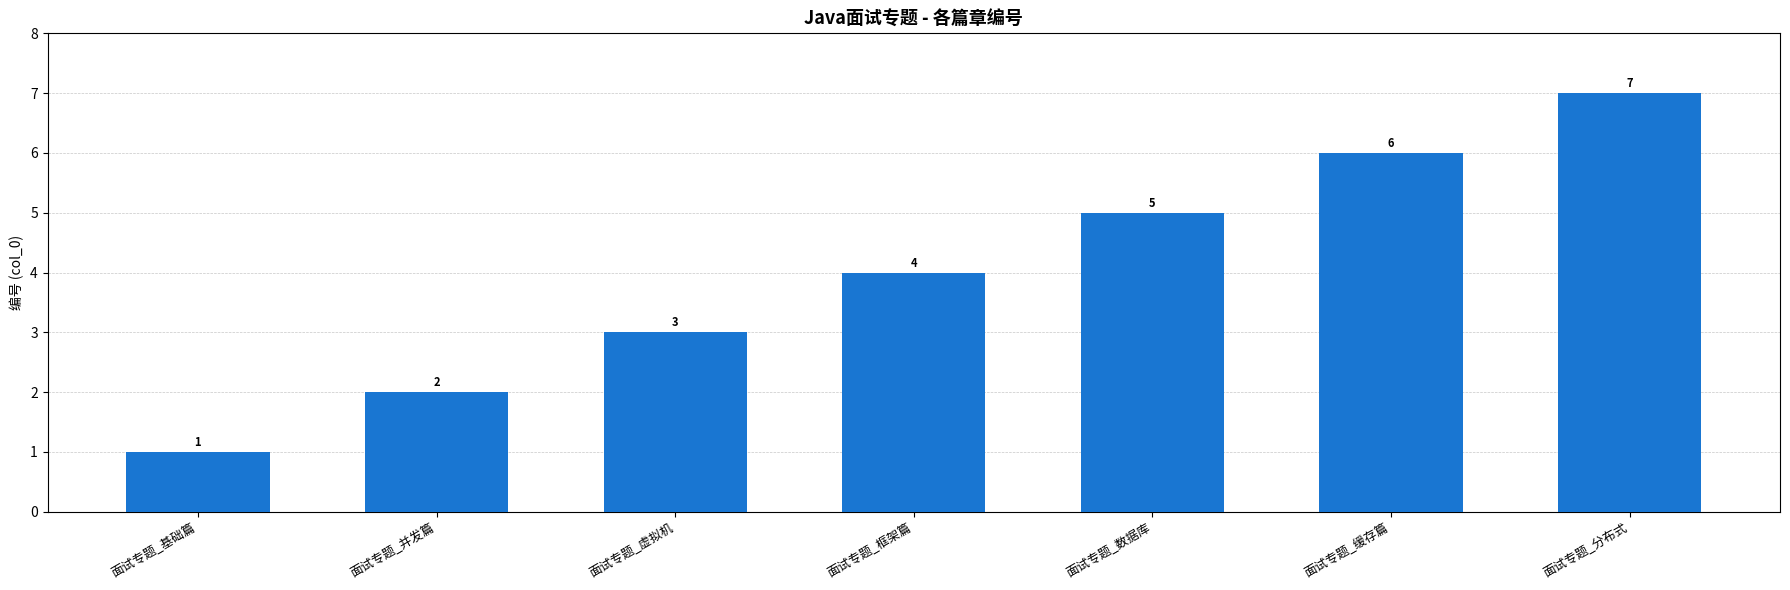

At which category does the chart reach its minimum across all series?

面试专题_基础篇